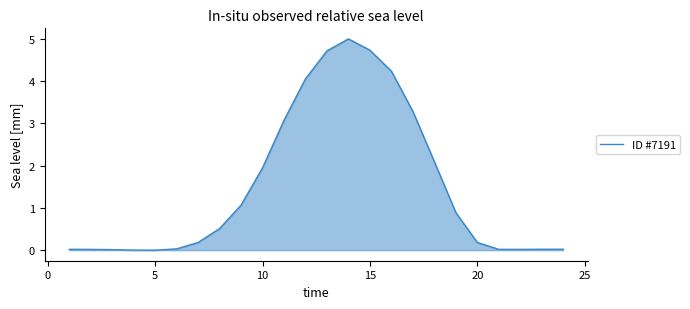

What is the maximum value shown in the chart?

5.0